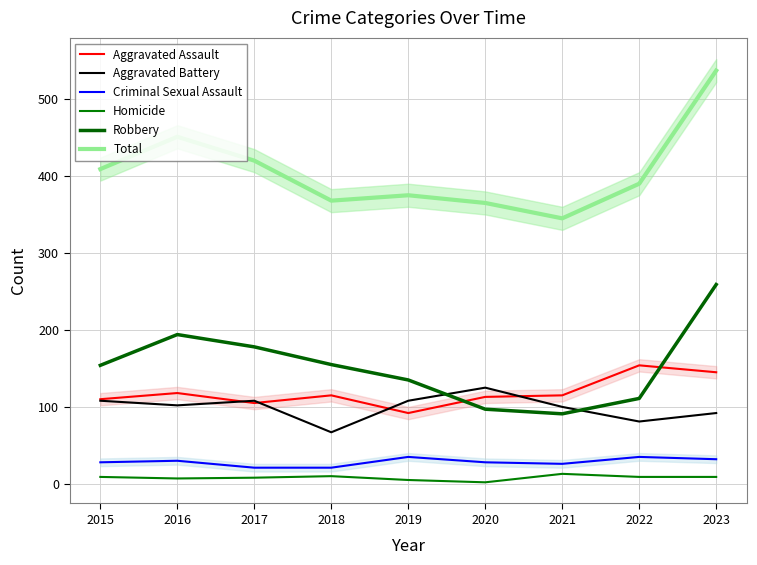

What is the value of the Homicide point at the 6th from the left?

2